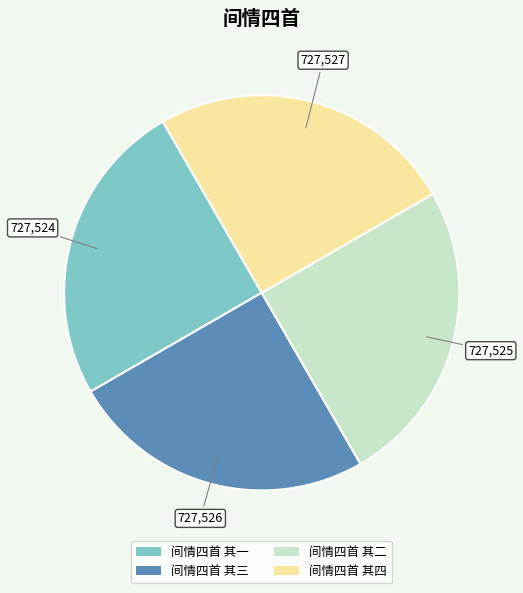

True or false: 间情四首 其四 accounts for 39% of the total.

False